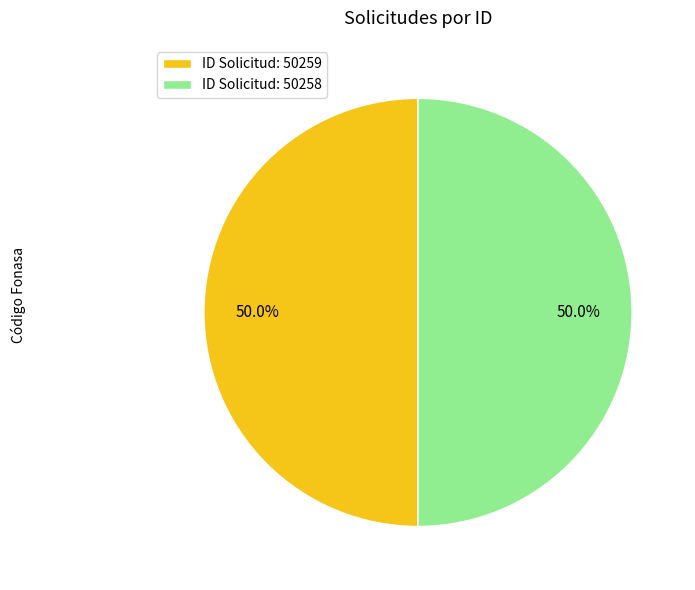

How many slices are in this pie chart?

2